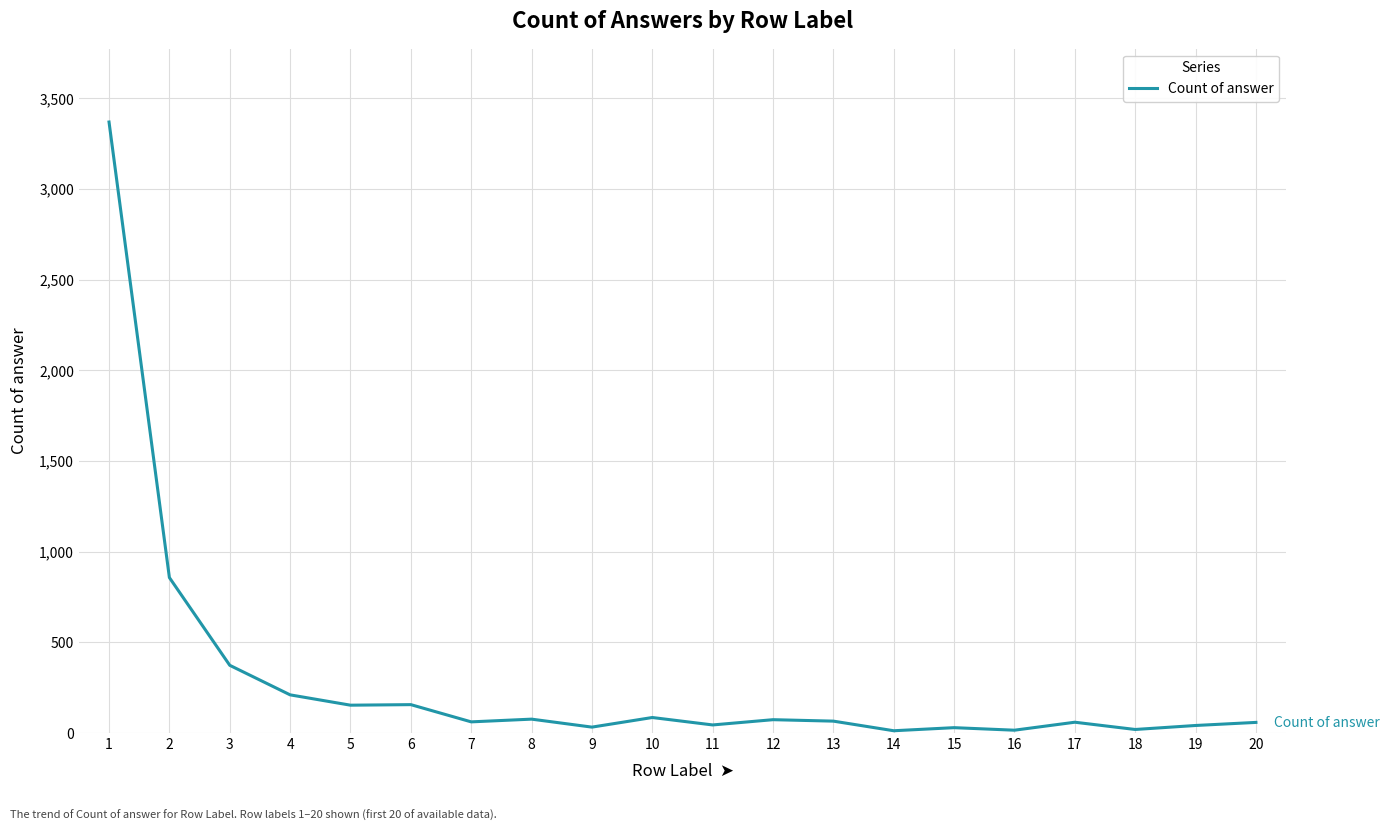

What is the maximum value shown in the chart?

3370